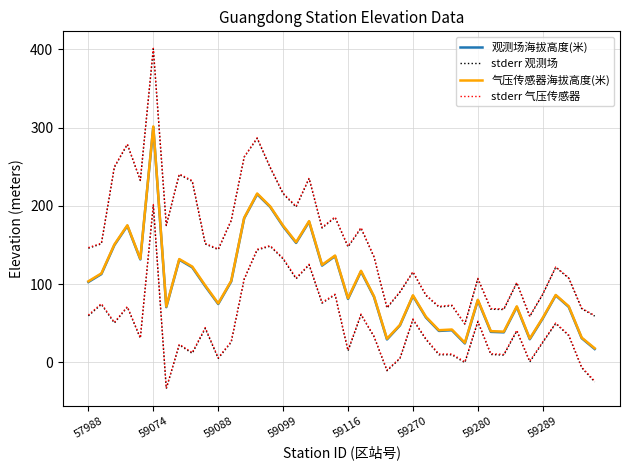

At which label does 气压传感器海拔高度(米) first exceed 86?

57988